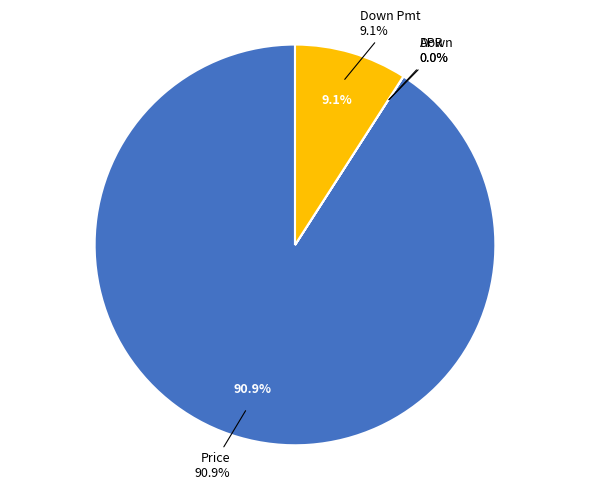

How many slices are in this pie chart?

4